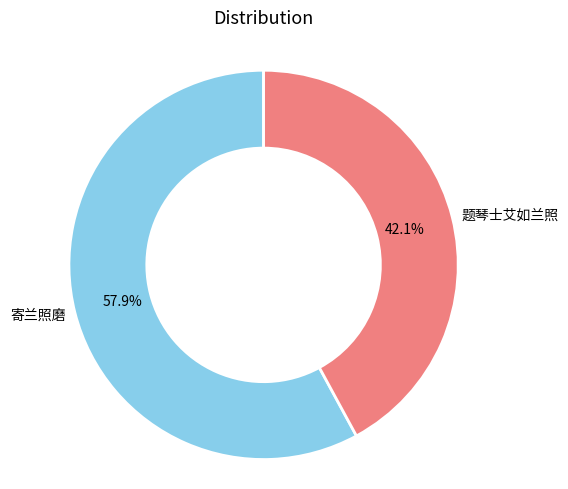

How many segments does this pie chart have?

2